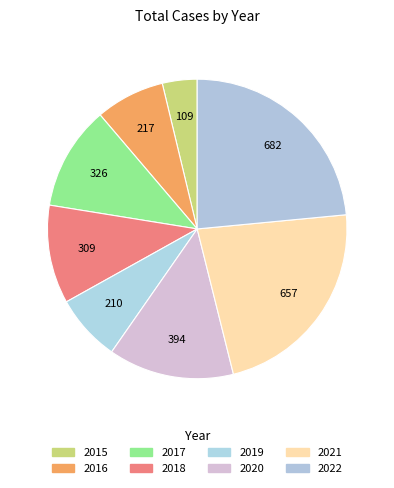

Between 2019 and 2018, which is larger?

2018